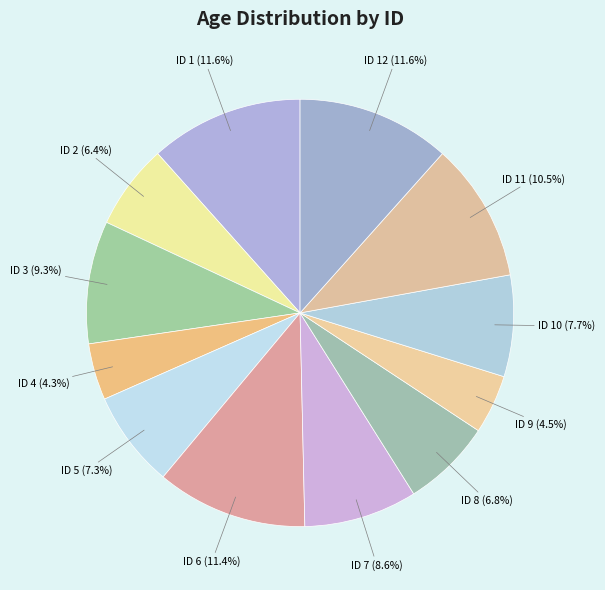

Is the sum of ID 6 and ID 9 greater than half?

No